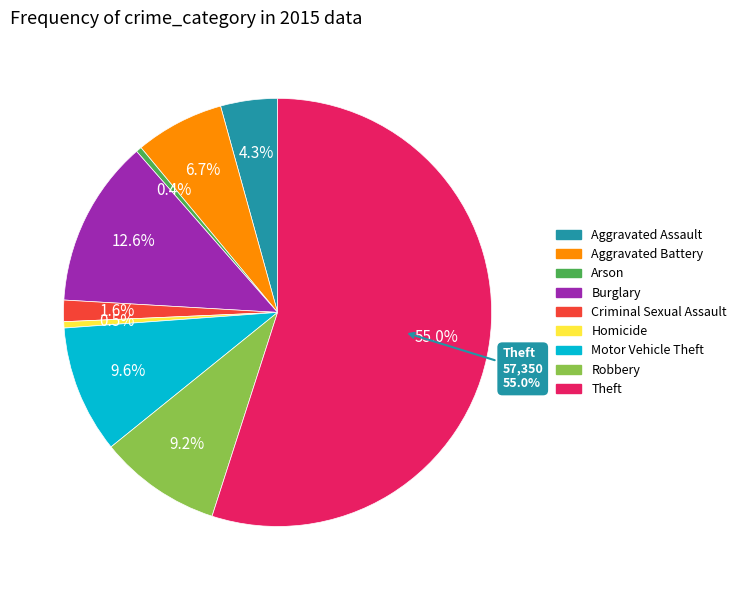

Which category has the smallest portion of the pie?

Arson